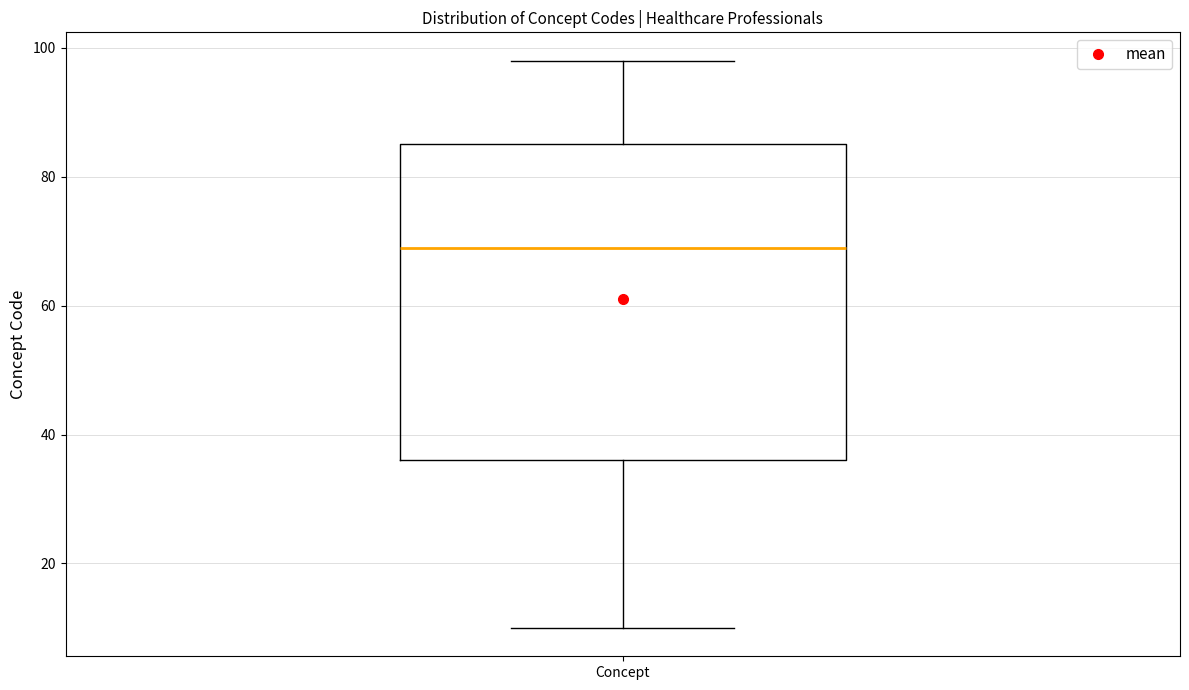

Transcribe this box plot: give where the median line is, the range the box spans, and where the two whiskers end, as read against the y-axis. The values are not printed on the chart, so give them approximately, as read against the axis.

median 70, box 36 to 86, whiskers 10 to 98